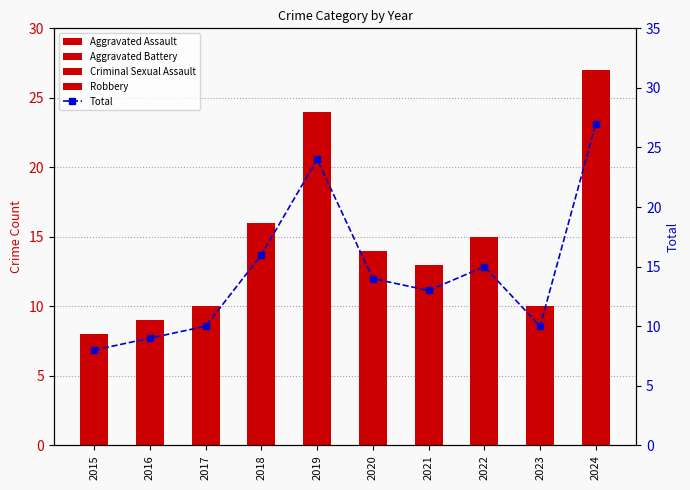

Does the chart contain stacked bars?

No